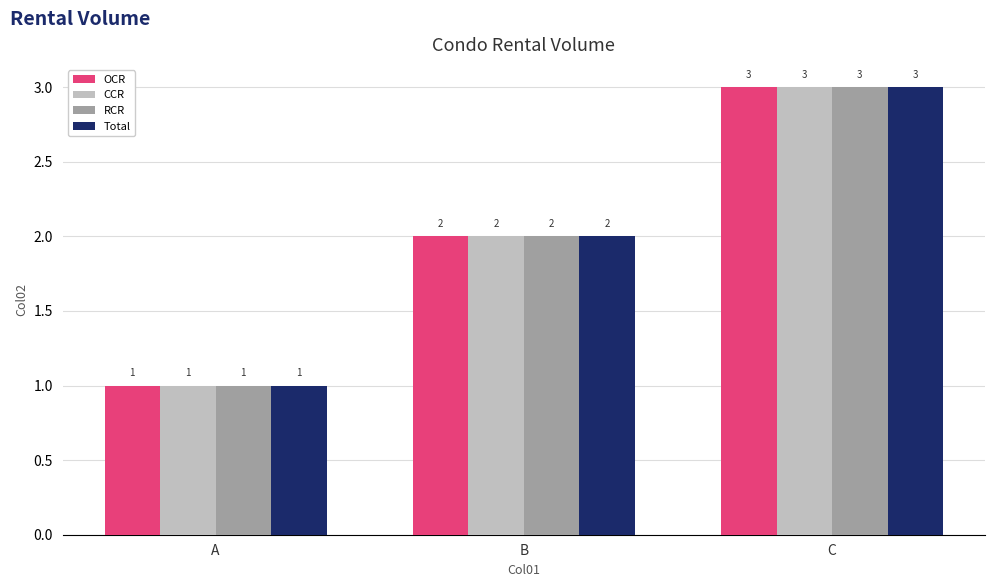

List the labels in order of RCR value, smallest first.

A, B, C